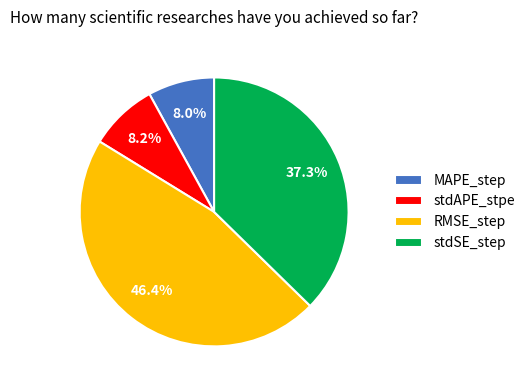

The stdAPE_stpe slice represents 8% of the pie. True or false?

True